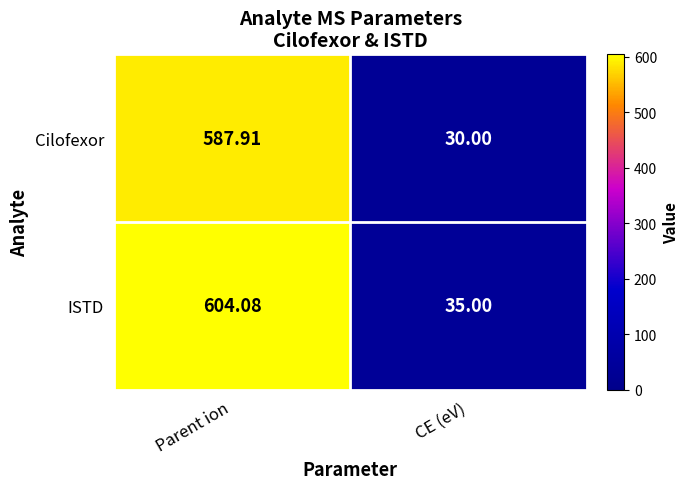

At which label does Cilofexor reach its minimum?

CE (eV)